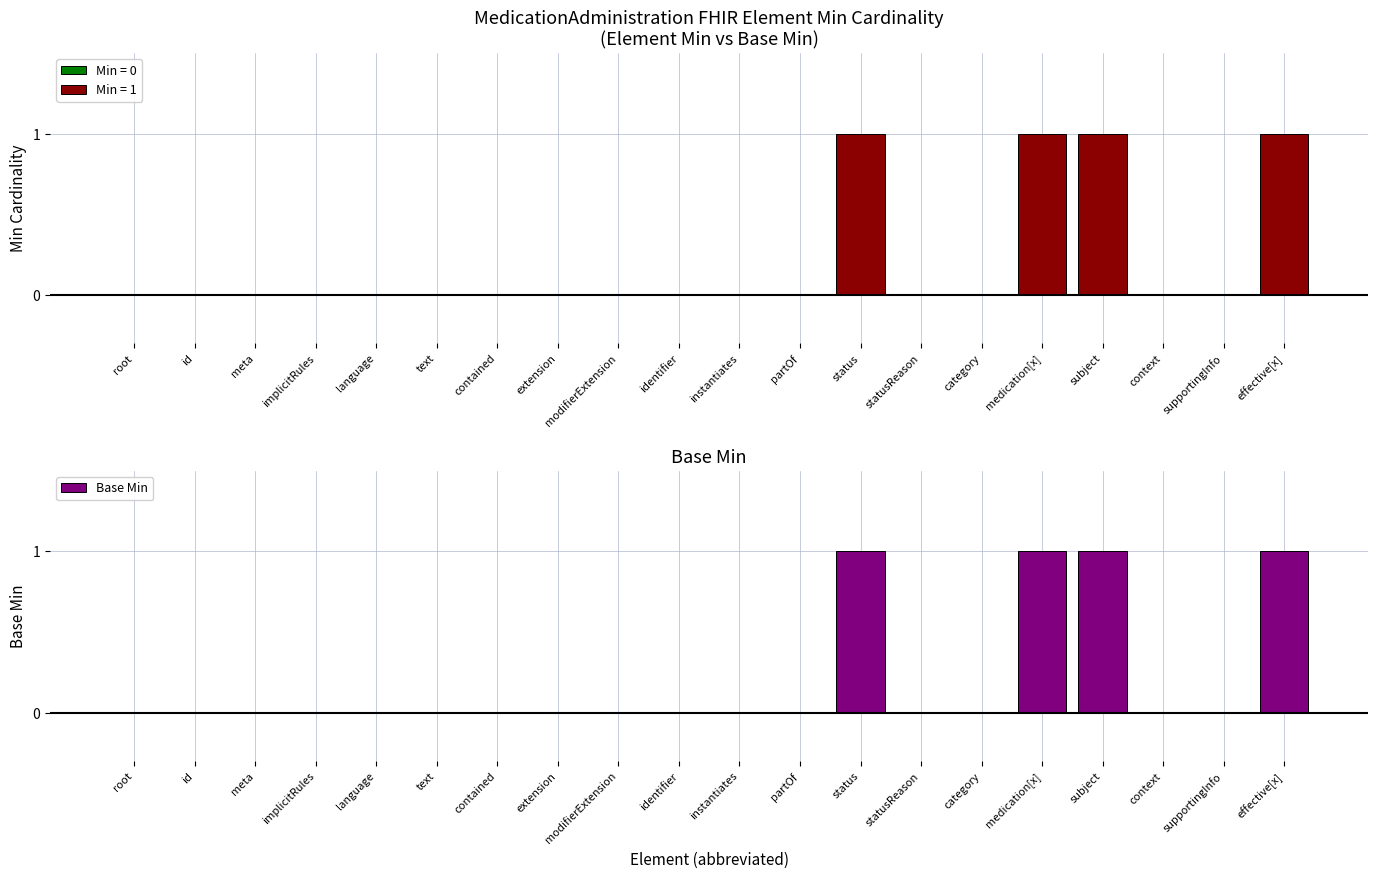

Where is the data nearest to the value 0?

root